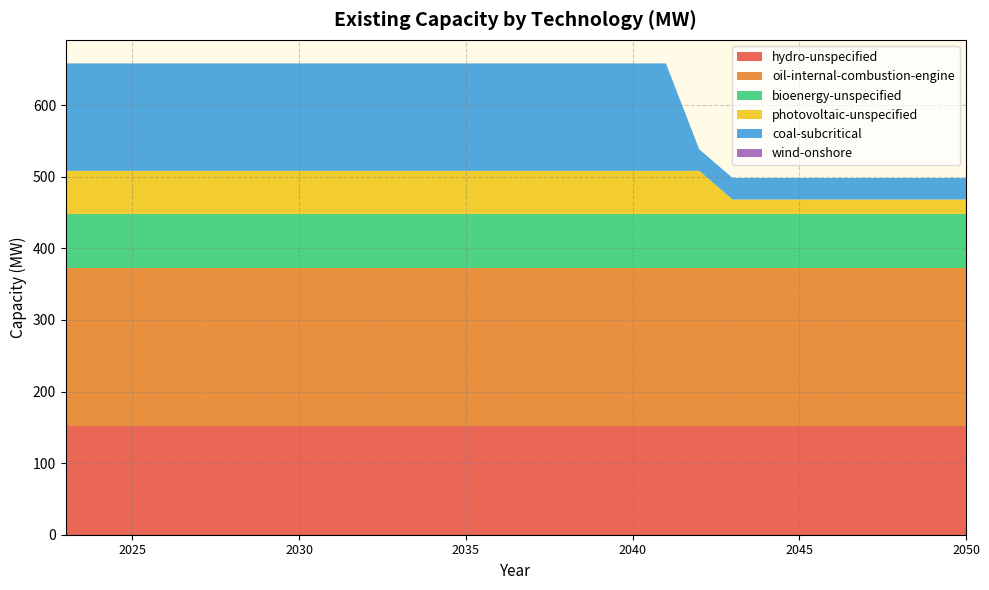

Reading left to right, list all the values displayed in this chart.

hydro-unspecified: 2023=152.0	2024=152.0	2025=152.0	2026=152.0	2027=152.0	2028=152.0	2029=152.0	2030=152.0	2031=152.0	2032=152.0	2033=152.0	2034=152.0	2035=152.0	2036=152.0	2037=152.0	2038=152.0	2039=152.0	2040=152.0	2041=152.0	2042=152.0	2043=152.0	2044=152.0	2045=152.0	2046=152.0	2047=152.0	2048=152.0	2049=152.0	2050=152.0
oil-internal-combustion-engine: 2023=221.0	2024=221.0	2025=221.0	2026=221.0	2027=221.0	2028=221.0	2029=221.0	2030=221.0	2031=221.0	2032=221.0	2033=221.0	2034=221.0	2035=221.0	2036=221.0	2037=221.0	2038=221.0	2039=221.0	2040=221.0	2041=221.0	2042=221.0	2043=221.0	2044=221.0	2045=221.0	2046=221.0	2047=221.0	2048=221.0	2049=221.0	2050=221.0
bioenergy-unspecified: 2023=75.0	2024=75.0	2025=75.0	2026=75.0	2027=75.0	2028=75.0	2029=75.0	2030=75.0	2031=75.0	2032=75.0	2033=75.0	2034=75.0	2035=75.0	2036=75.0	2037=75.0	2038=75.0	2039=75.0	2040=75.0	2041=75.0	2042=75.0	2043=75.0	2044=75.0	2045=75.0	2046=75.0	2047=75.0	2048=75.0	2049=75.0	2050=75.0
photovoltaic-unspecified: 2023=60.2	2024=60.2	2025=60.2	2026=60.2	2027=60.2	2028=60.2	2029=60.2	2030=60.2	2031=60.2	2032=60.2	2033=60.2	2034=60.2	2035=60.2	2036=60.2	2037=60.2	2038=60.2	2039=60.2	2040=60.2	2041=60.2	2042=60.2	2043=20.2	2044=20.2	2045=20.2	2046=20.2	2047=20.2	2048=20.2	2049=20.2	2050=20.2
coal-subcritical: 2023=150.0	2024=150.0	2025=150.0	2026=150.0	2027=150.0	2028=150.0	2029=150.0	2030=150.0	2031=150.0	2032=150.0	2033=150.0	2034=150.0	2035=150.0	2036=150.0	2037=150.0	2038=150.0	2039=150.0	2040=150.0	2041=150.0	2042=30.0	2043=30.0	2044=30.0	2045=30.0	2046=30.0	2047=30.0	2048=30.0	2049=30.0	2050=30.0
wind-onshore: 2023=0.0	2024=0.0	2025=0.0	2026=0.0	2027=0.0	2028=0.0	2029=0.0	2030=0.0	2031=0.0	2032=0.0	2033=0.0	2034=0.0	2035=0.0	2036=0.0	2037=0.0	2038=0.0	2039=0.0	2040=0.0	2041=0.0	2042=0.0	2043=0.0	2044=0.0	2045=0.0	2046=0.0	2047=0.0	2048=0.0	2049=0.0	2050=0.0